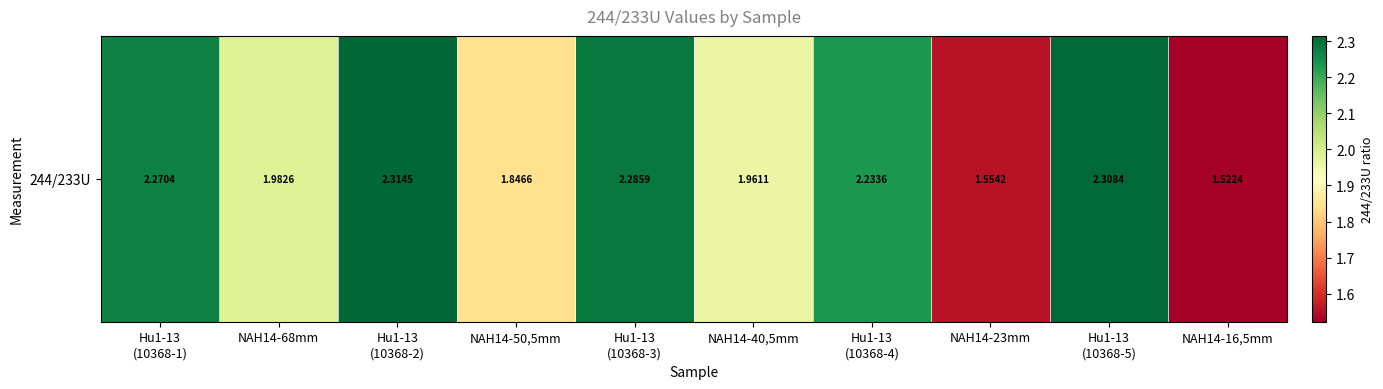

What is the minimum value shown in the chart?

1.5